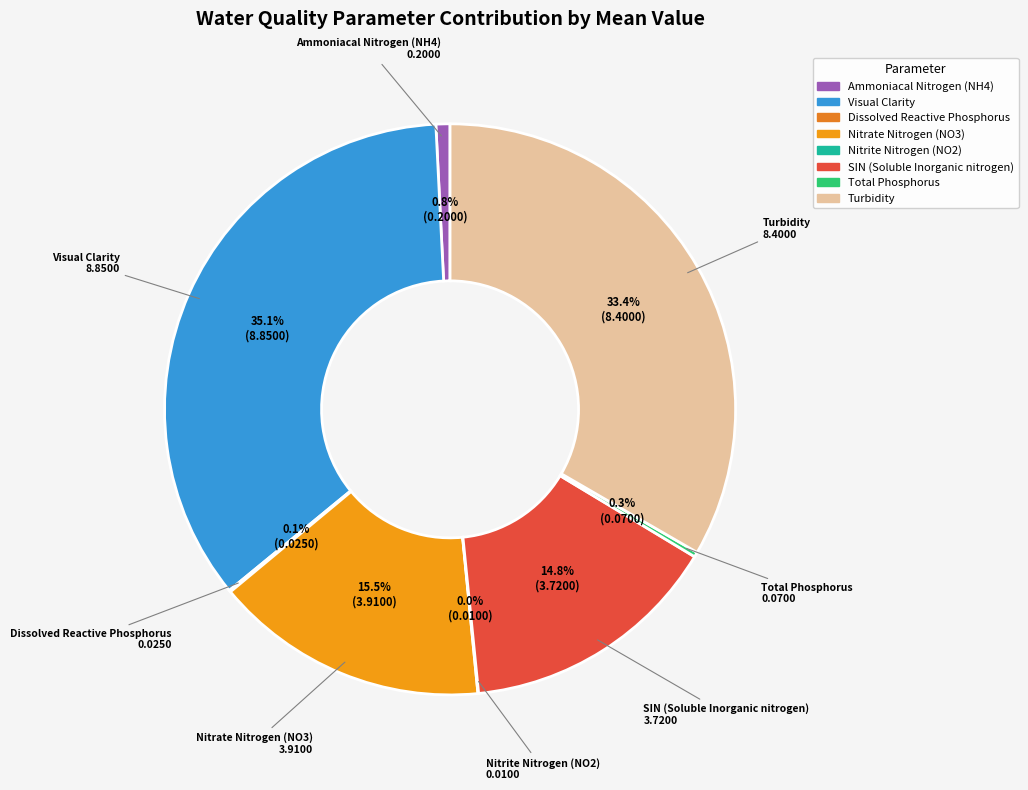

What is the largest slice in the pie chart?

Visual Clarity